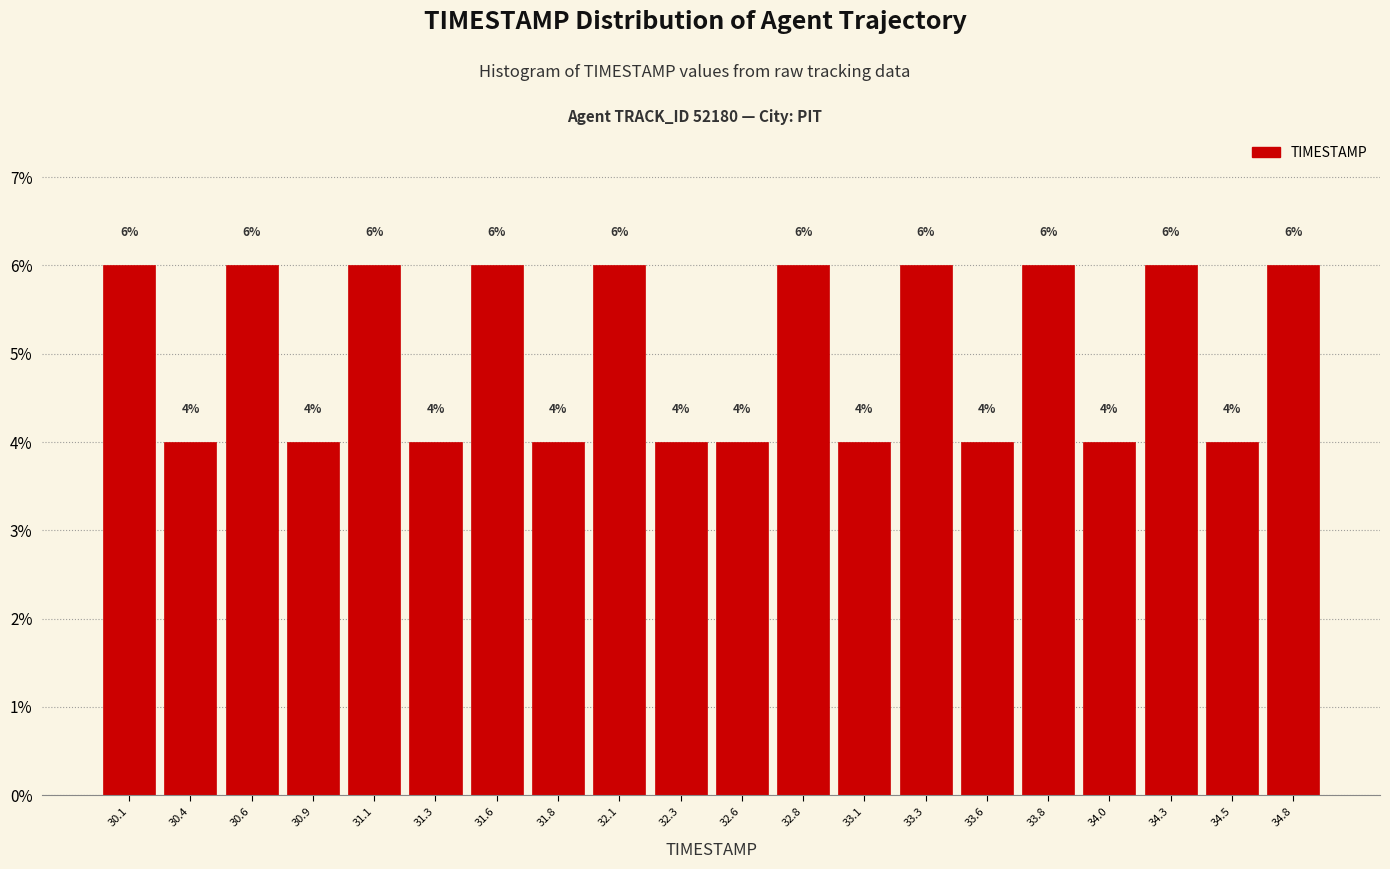

Reading left to right, transcribe this chart: for each bar, give the range it covers on the x-axis and its height. The bar edges are not printed on the chart, so give them approximately, as read against the axis.

30.000 to 30.245: 6
30.245 to 30.490: 4
30.490 to 30.735: 6
30.735 to 30.980: 4
30.980 to 31.225: 6
31.225 to 31.470: 4
31.470 to 31.715: 6
31.715 to 31.960: 4
31.960 to 32.205: 6
32.205 to 32.450: 4
32.450 to 32.695: 4
32.695 to 32.940: 6
32.940 to 33.185: 4
33.185 to 33.430: 6
33.430 to 33.675: 4
33.675 to 33.920: 6
33.920 to 34.165: 4
34.165 to 34.410: 6
34.410 to 34.655: 4
34.655 to 34.900: 6